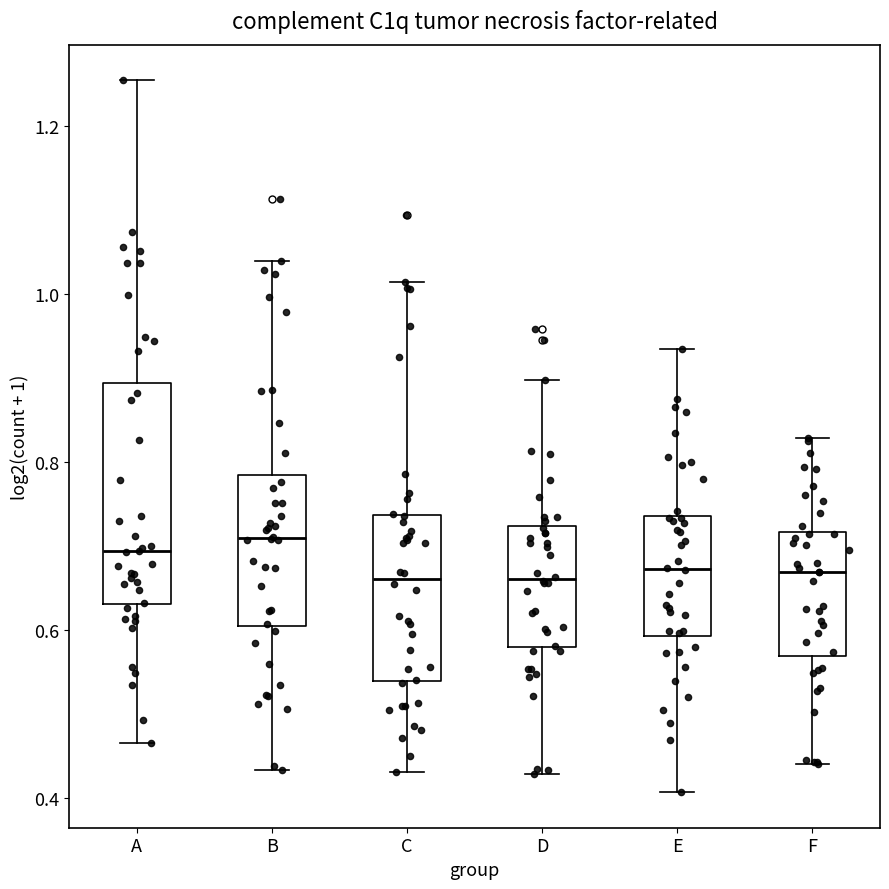

Where is the lower edge of the box for C on the y-axis? The values are not printed on the chart, so give them approximately, as read against the axis.

0.54